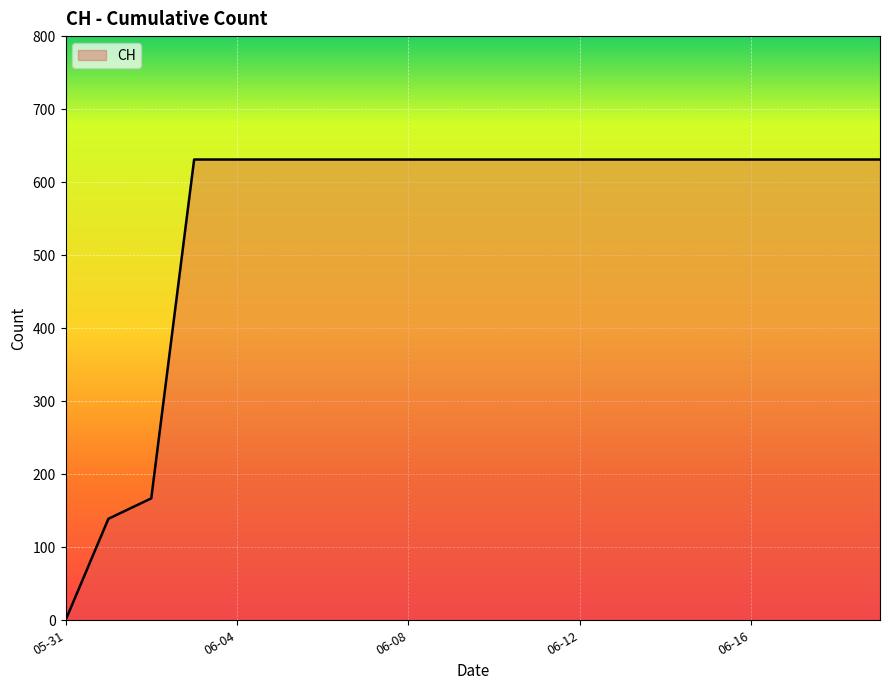

What is the maximum value shown in the chart?

631